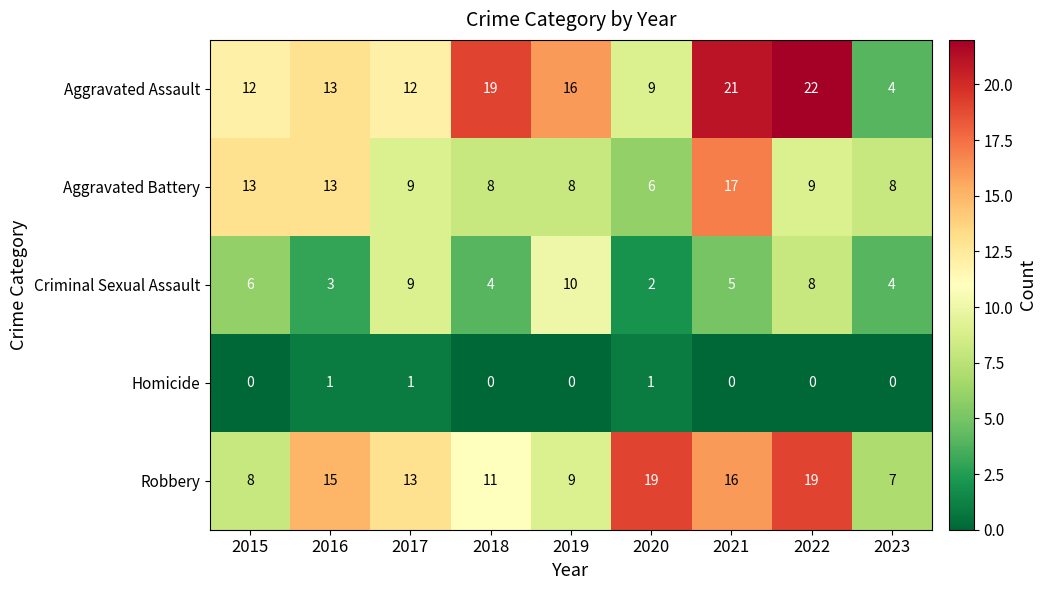

What is the total value across all series at 2023?

23